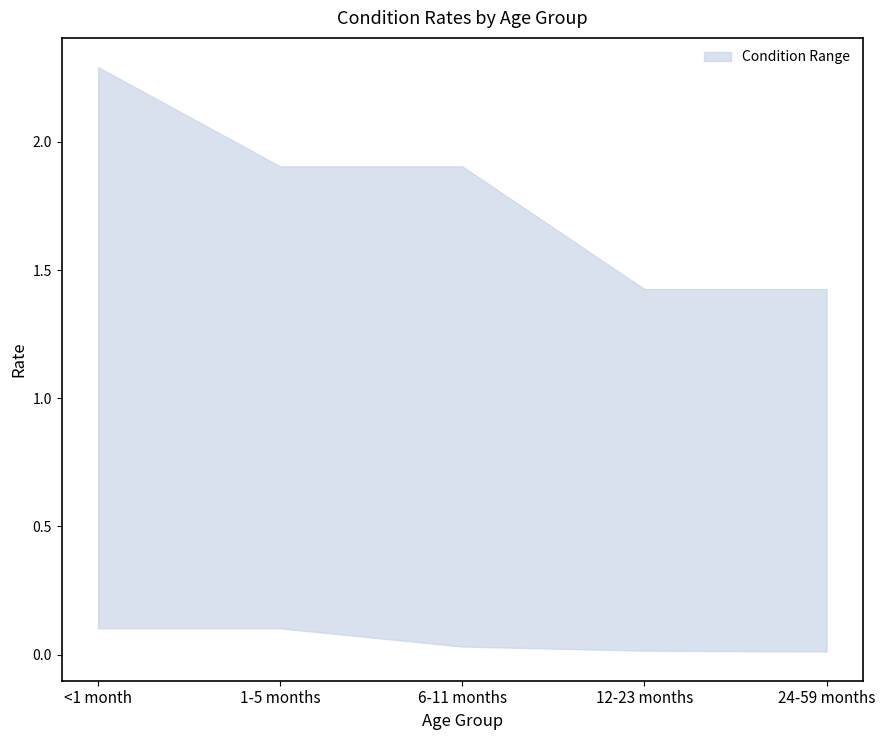

How many data points does each series have?

5